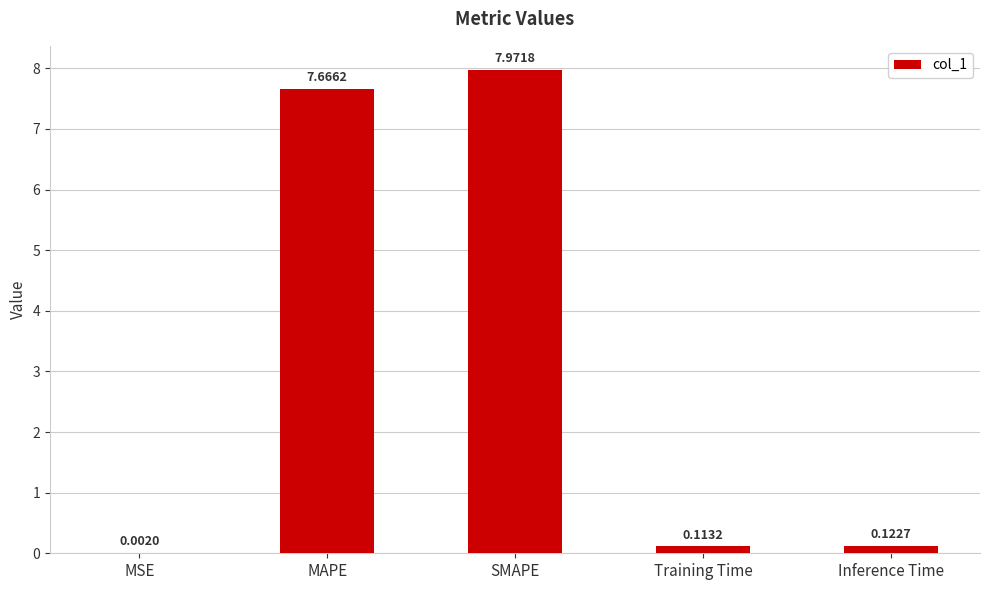

What is the sum of the values at SMAPE and Training Time?

8.1